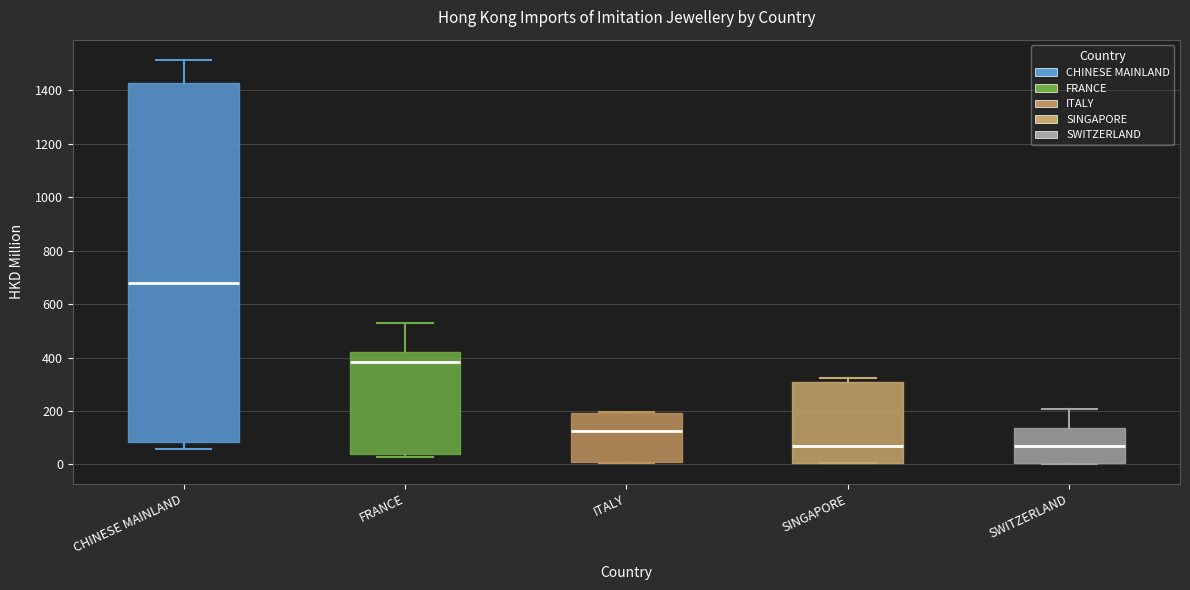

Which box is the tallest, from its lower edge to its upper edge?

CHINESE MAINLAND